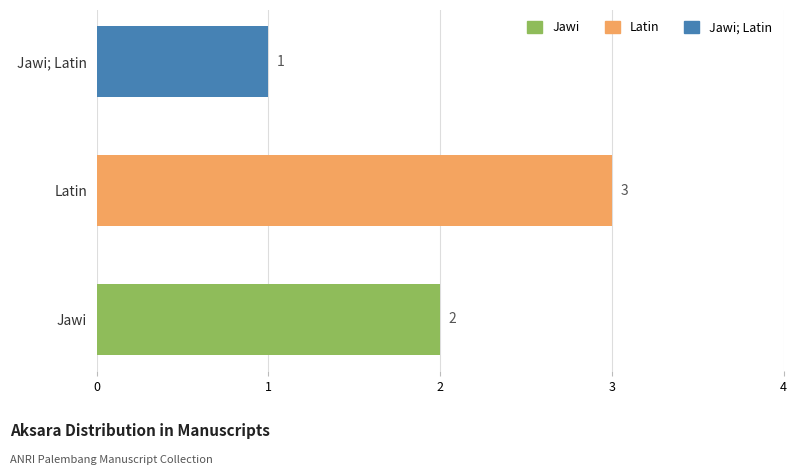

What is the difference between the maximum and second lowest values?

1